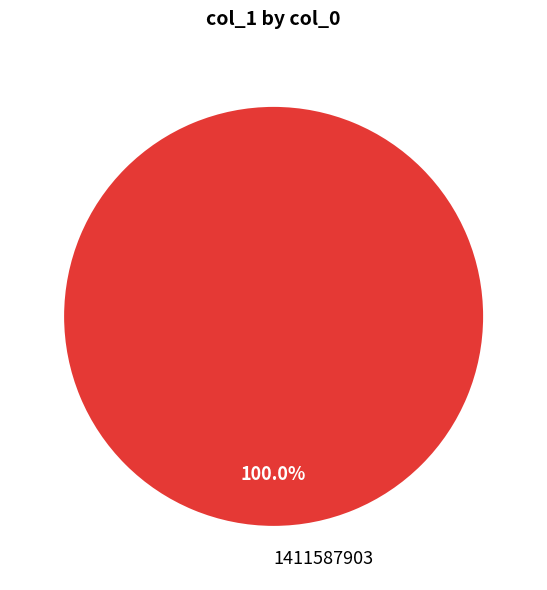

Is there any slice that represents more than half of the pie?

Yes